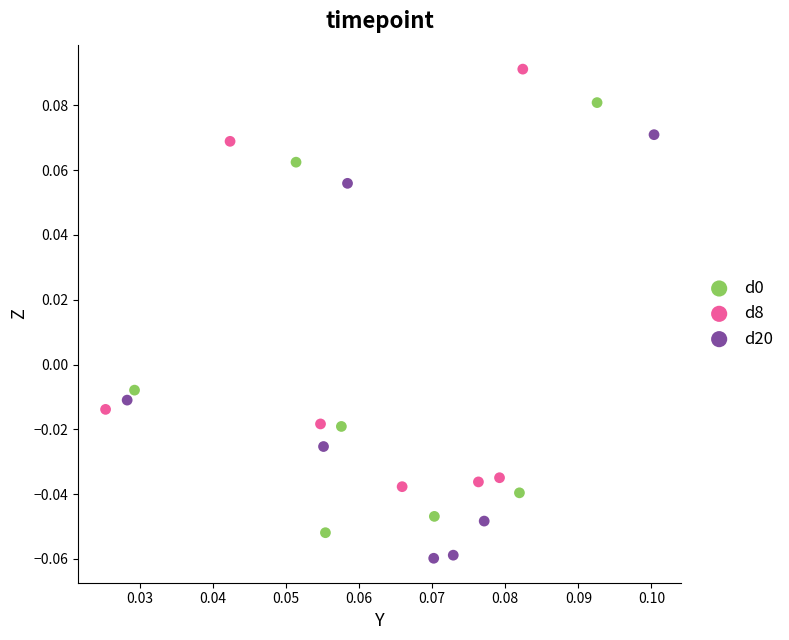

Which series reaches the maximum Y coordinate?

d8